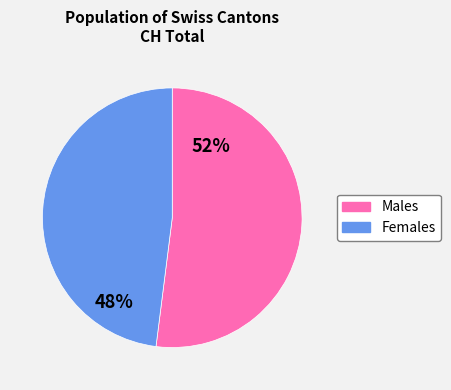

Does any single category account for the majority?

Yes